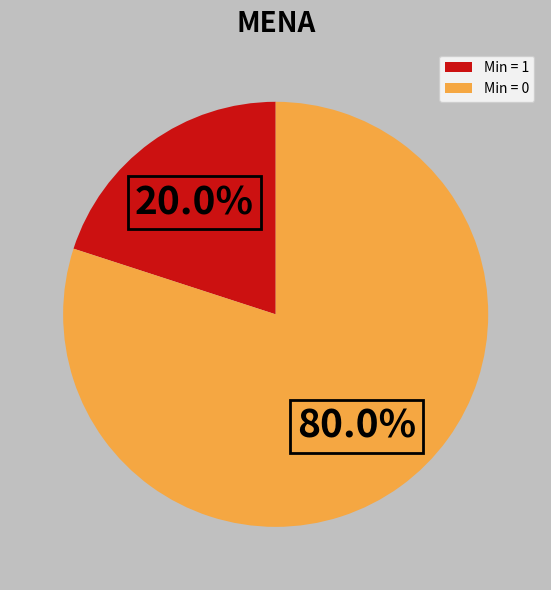

How many slices are in this pie chart?

2